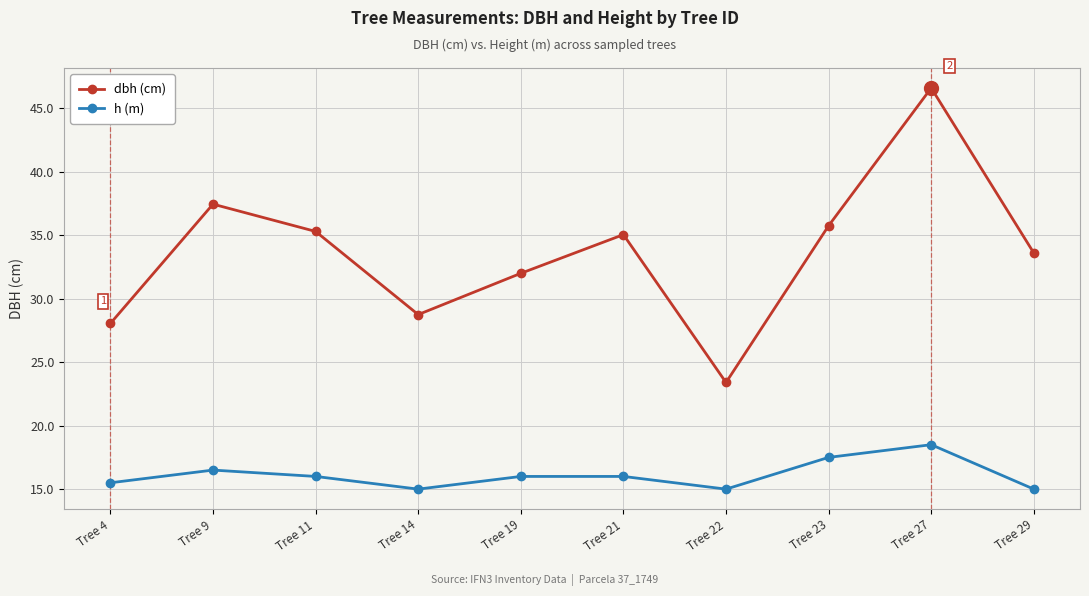

How many distinct data groups are displayed?

2